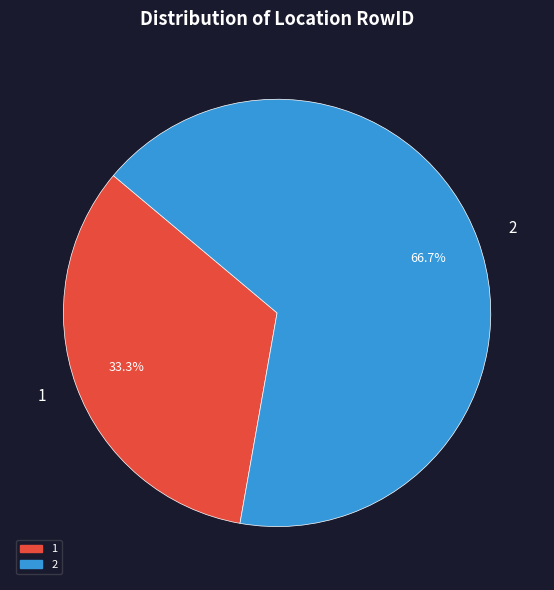

Does 1 account for over 50% of the chart?

No